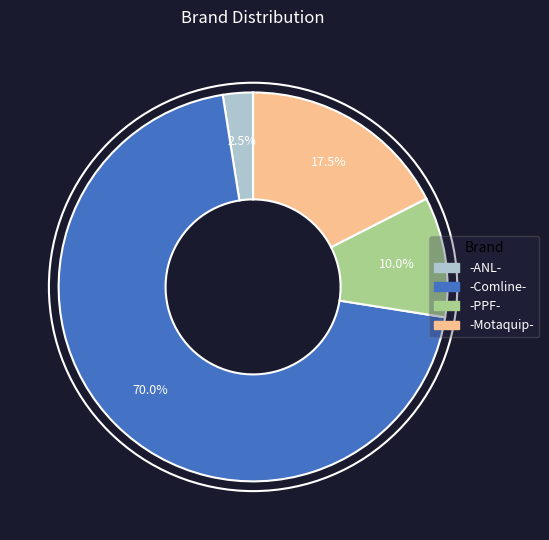

What percentage is the -PPF- slice, to the nearest percent?

10%